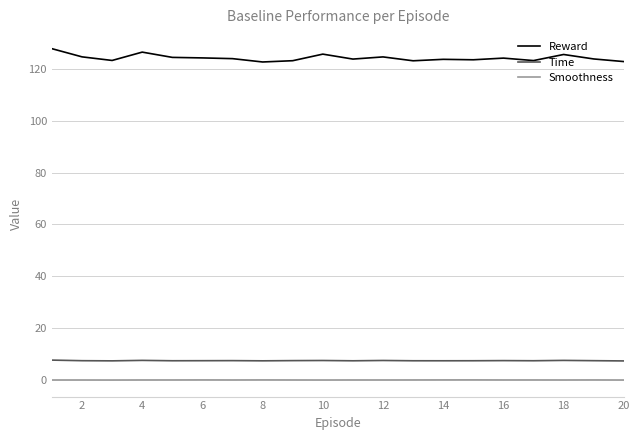

What is the highest value of the Time series?

7.6